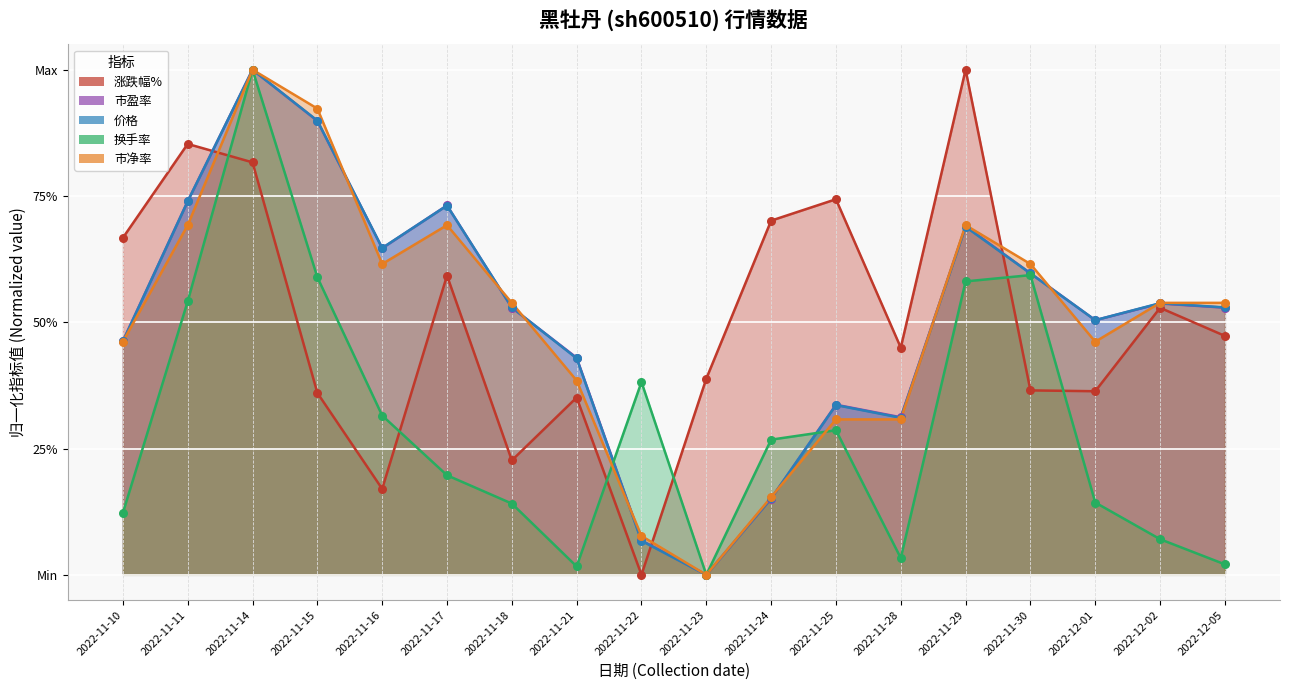

What is the total value across all series at 2022-11-30?

2.8